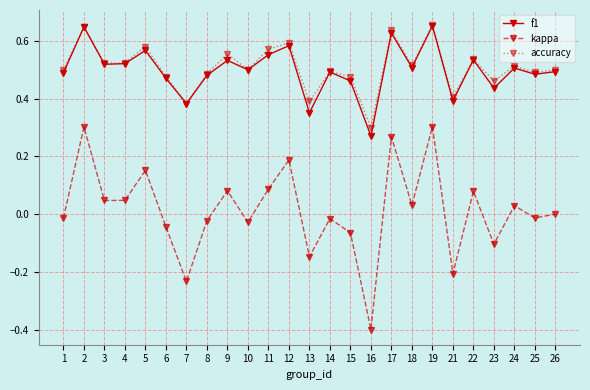

The f1 series shows 0.3 at 16. True or false?

True